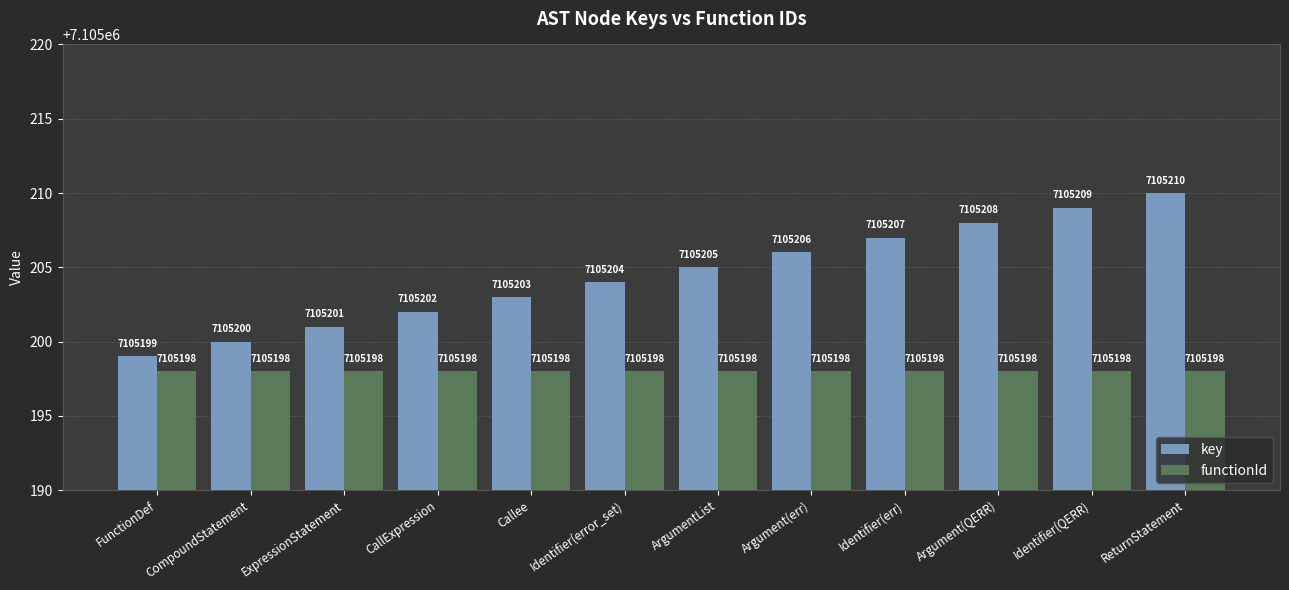

What is the total value across all series at Identifier(QERR)?

14210407